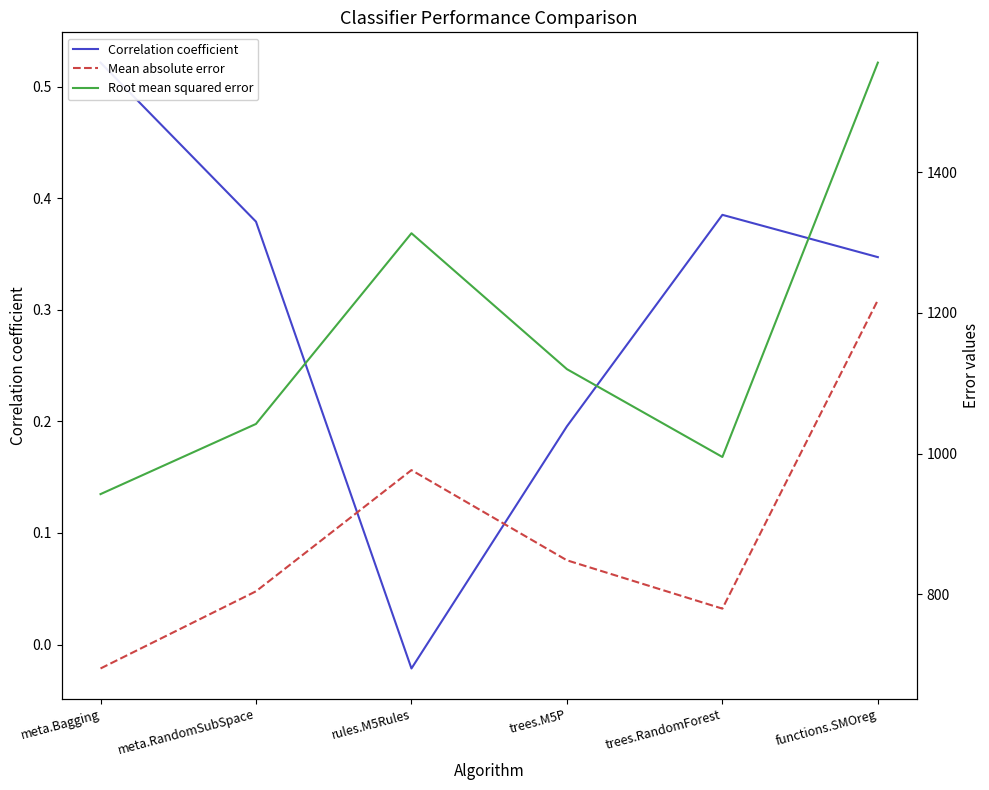

Which series has the widest spread of values?

Root mean squared error